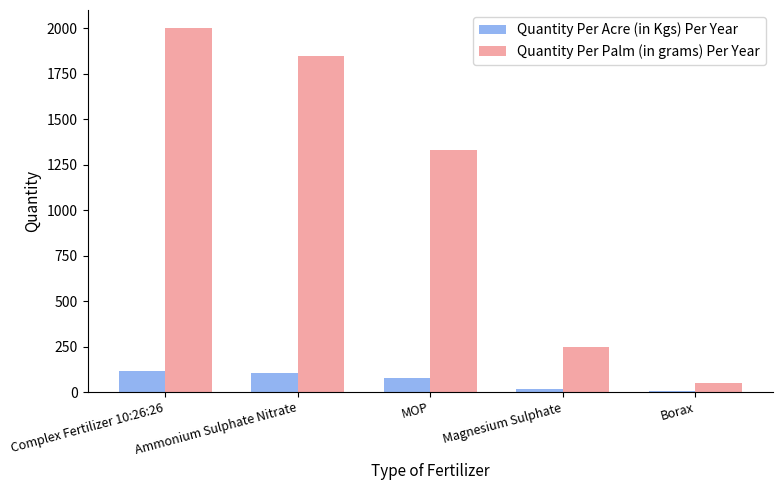

At which category does the chart reach its peak across all series?

Complex Fertilizer 10:26:26